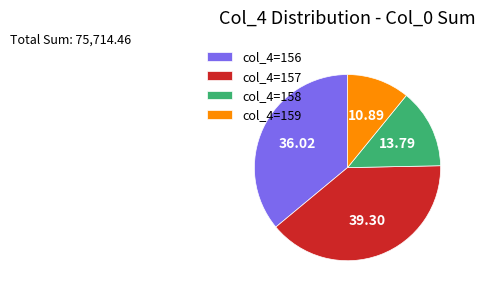

Is there any slice that represents more than half of the pie?

No